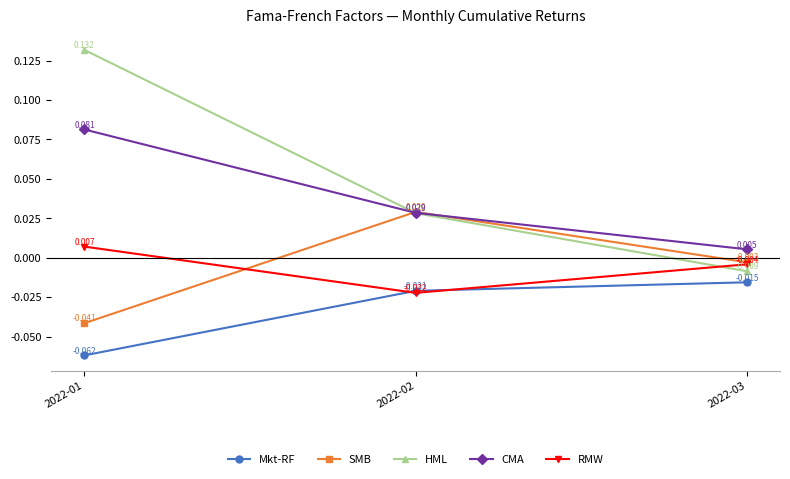

Which series has the largest total across all categories?

HML